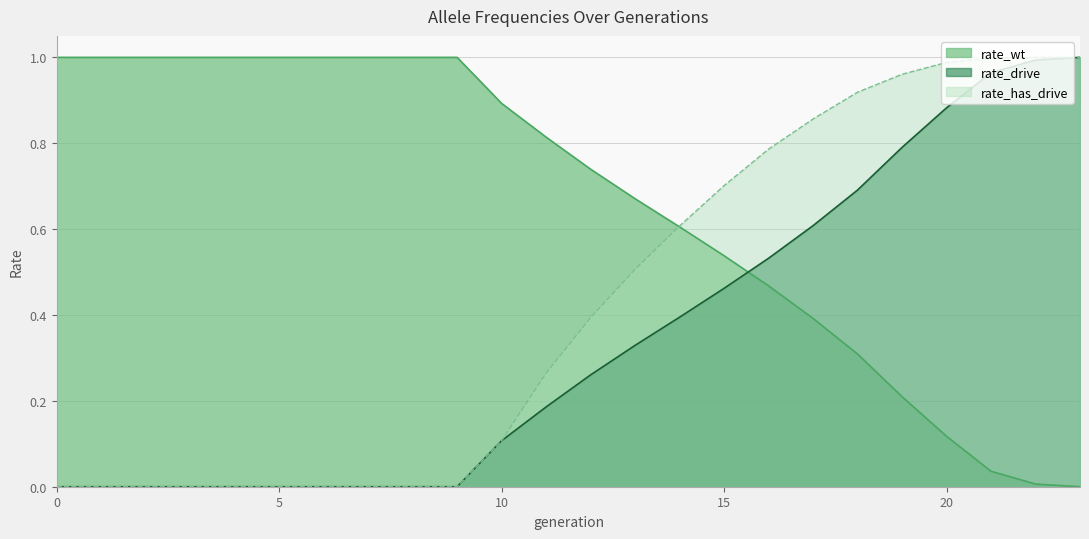

How many distinct data groups are displayed?

3